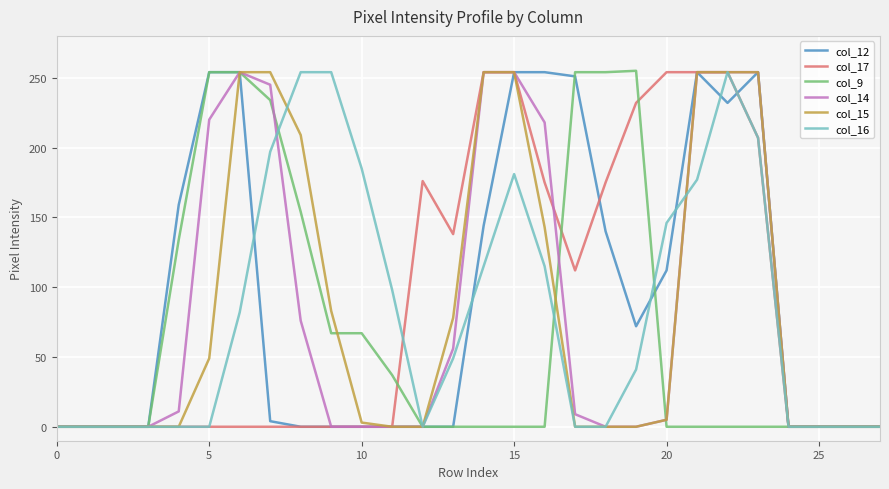

What is the greatest value displayed?

255